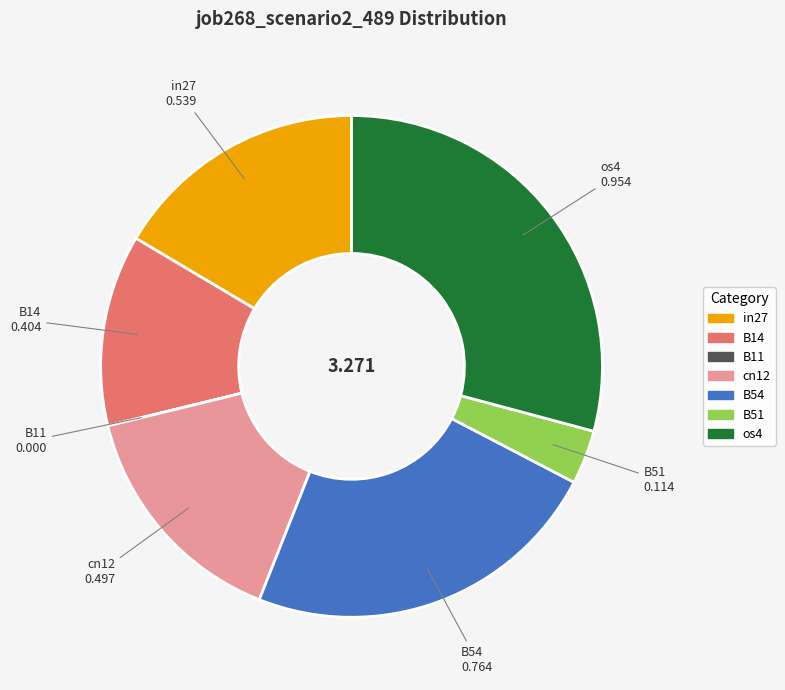

Does any single category account for the majority?

No